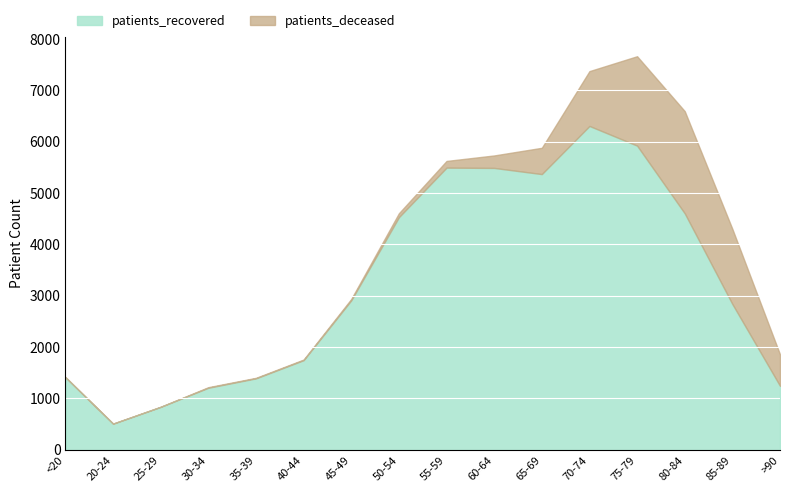

The value of patients_recovered at 30-34 is 596. True or false?

False